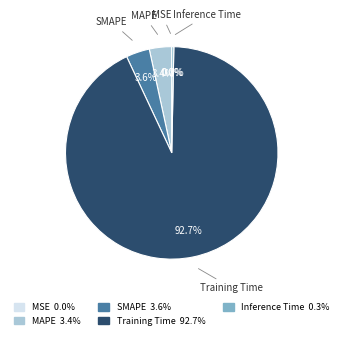

Do MAPE and SMAPE together represent more than half of the pie?

No